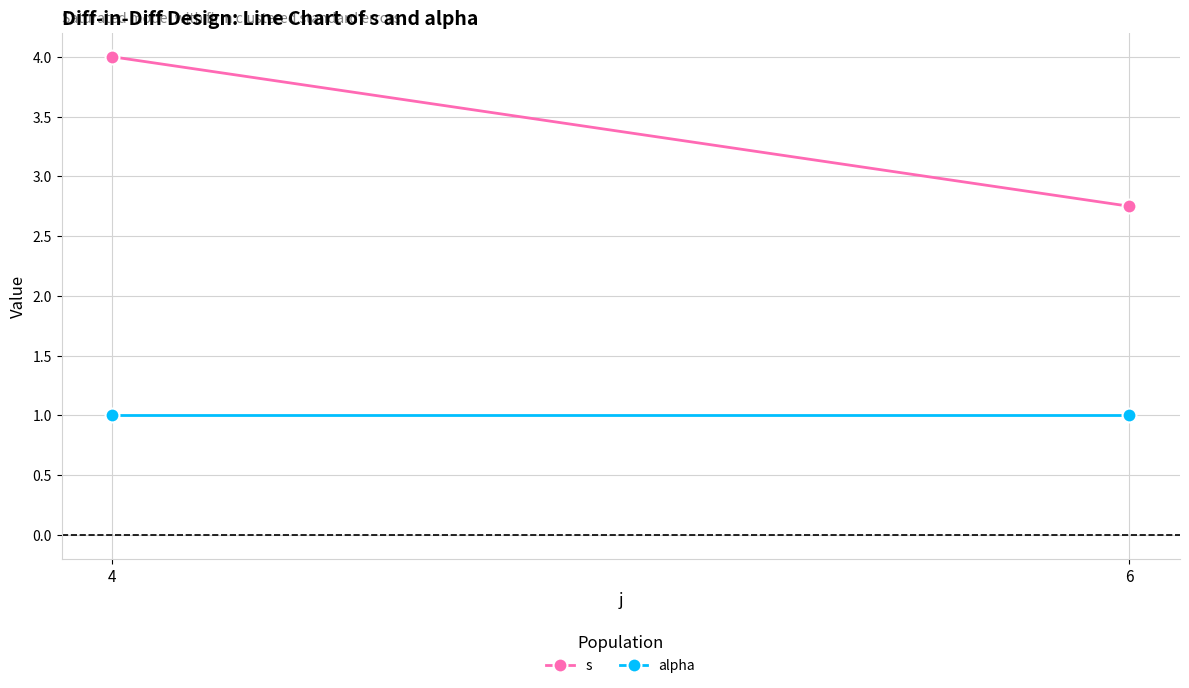

What is the minimum value shown in the chart?

1.0